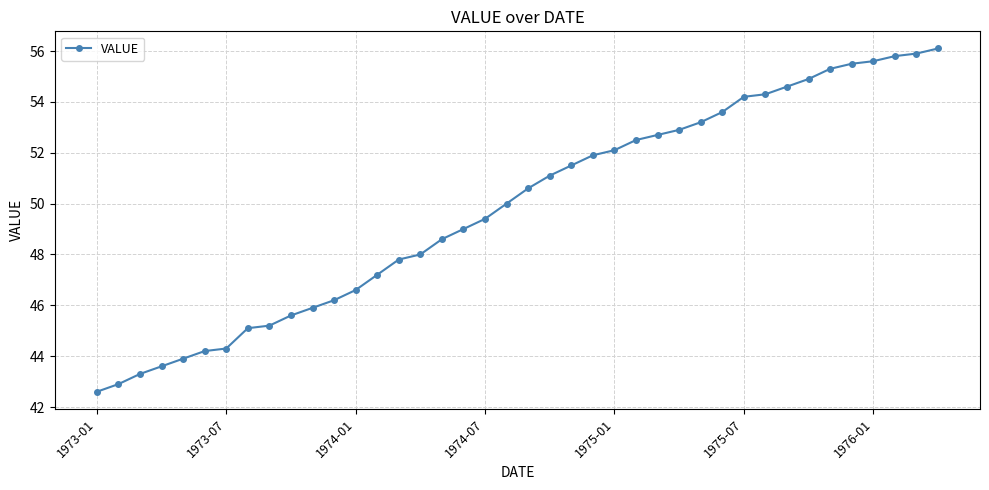

Does the chart display data point markers on the line(s)?

Yes